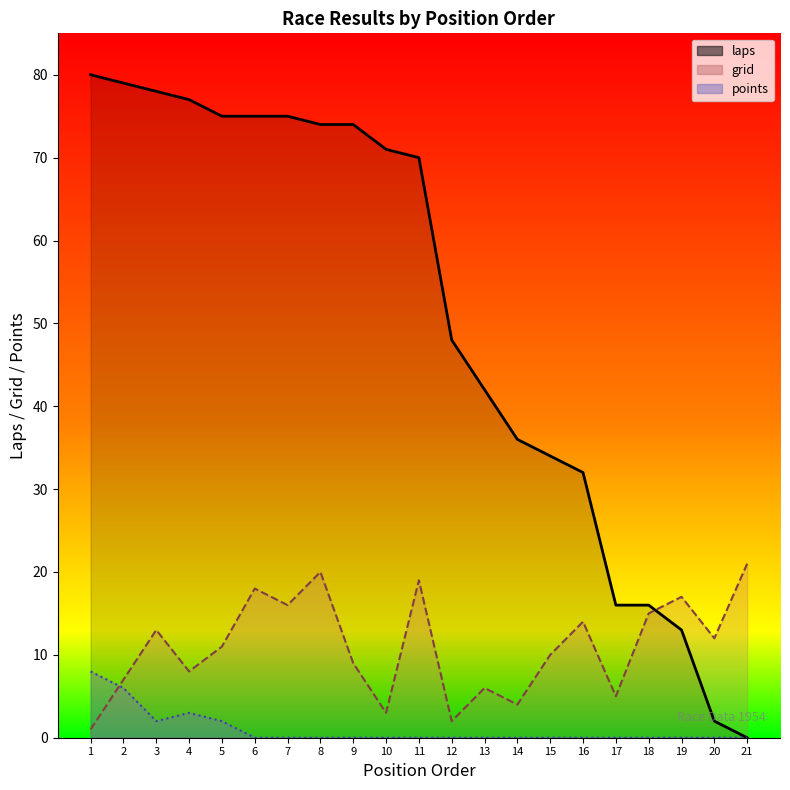

The value of points_line at 21 is 0. True or false?

True